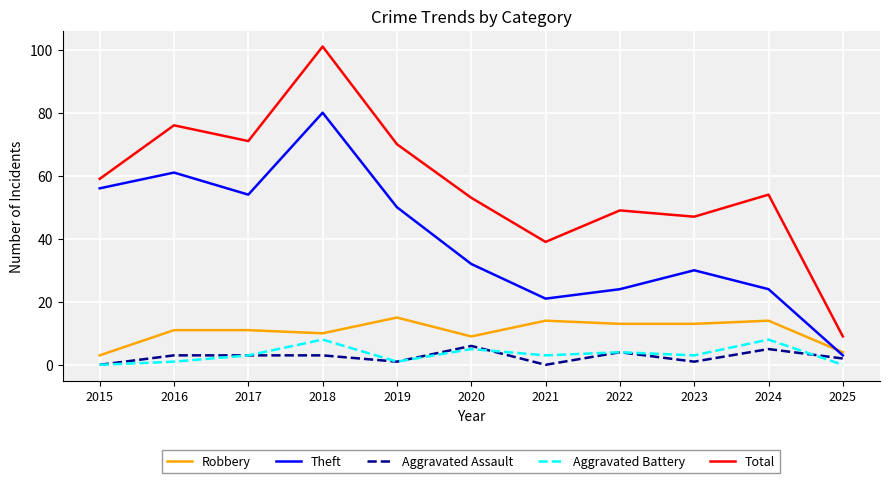

Reading right to left, extract all data points from this chart.

Robbery: 4	14	13	13	14	9	15	10	11	11	3
Theft: 3	24	30	24	21	32	50	80	54	61	56
Aggravated Assault: 2	5	1	4	0	6	1	3	3	3	0
Aggravated Battery: 0	8	3	4	3	5	1	8	3	1	0
Total: 9	54	47	49	39	53	70	101	71	76	59